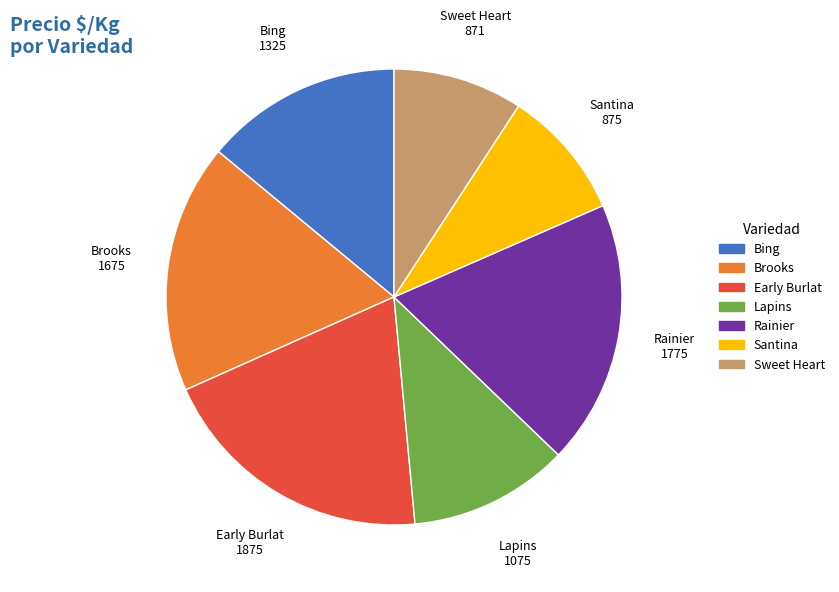

Which slice is the largest?

Early Burlat